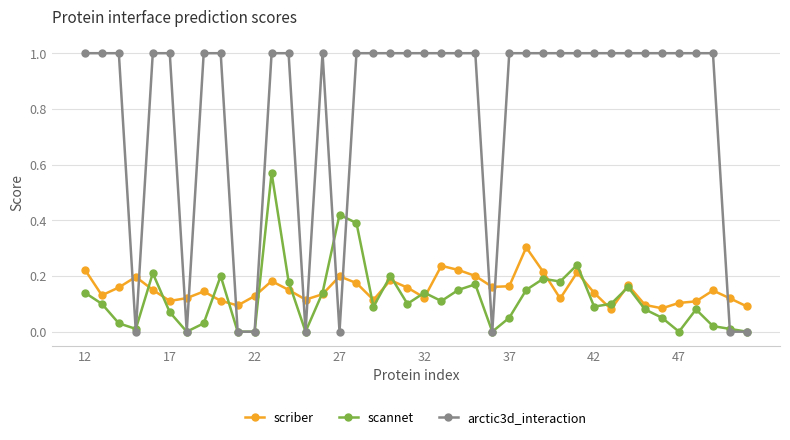

List the series in order of their peak value, highest first.

arctic3d_interaction, scannet, scriber